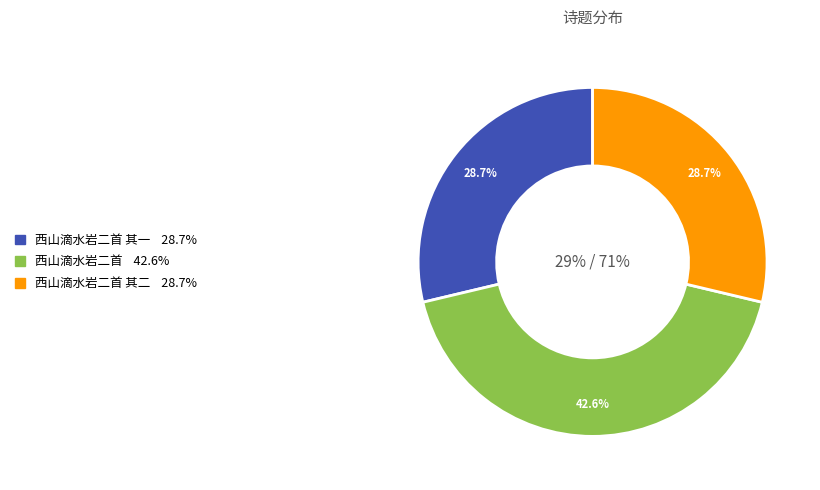

To the nearest percent, what is the difference between the largest and smallest slice percentages?

14%